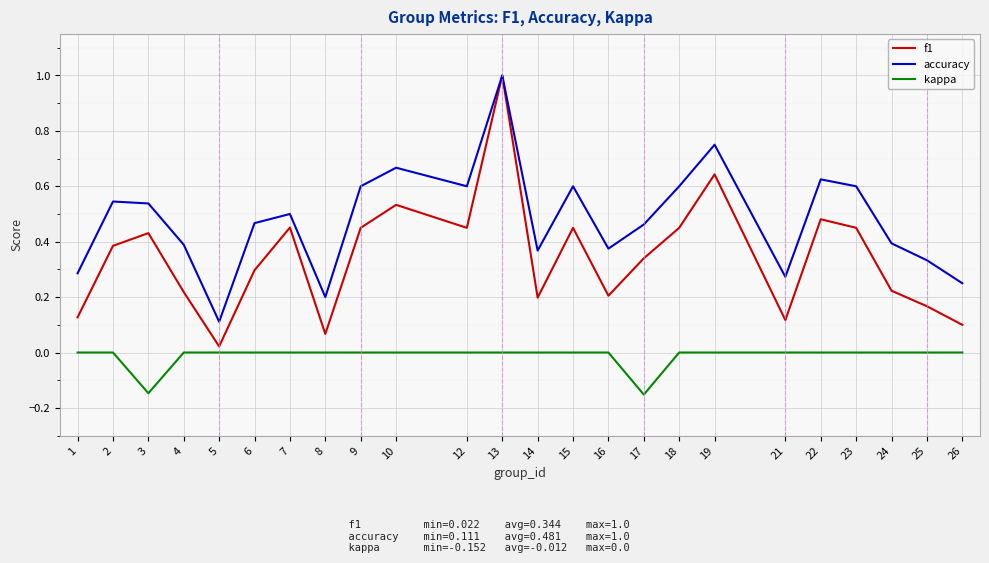

At which category is the sum across all series the highest?

13